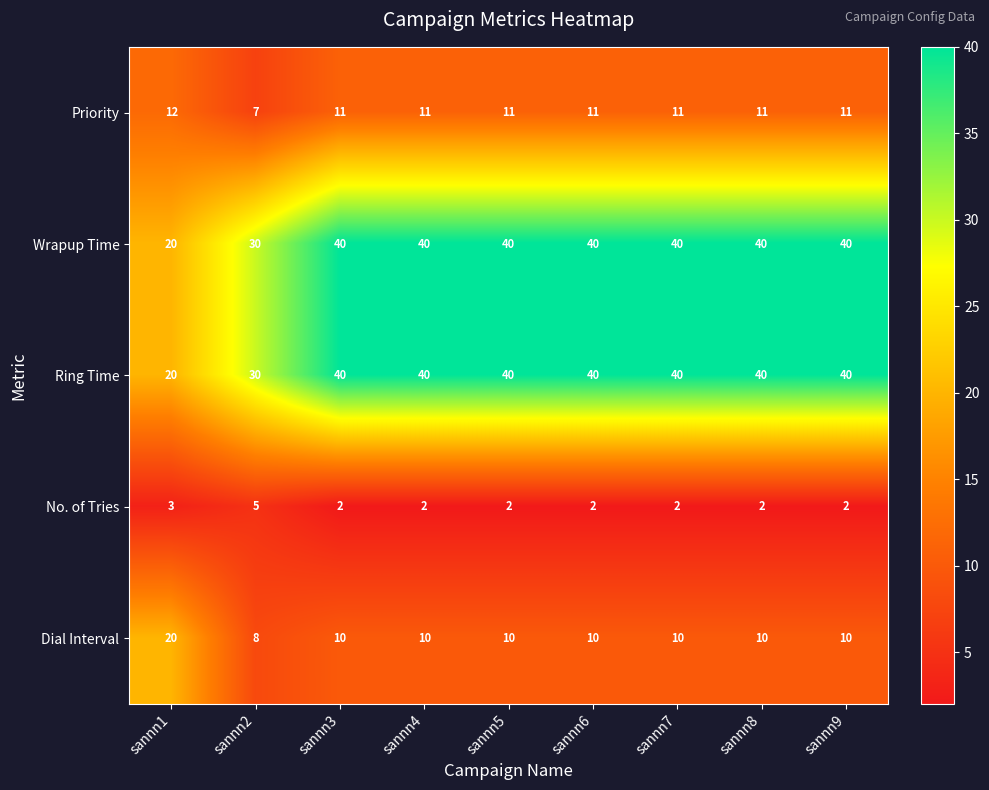

What is the spread (max minus min) of values at sannn9?

38